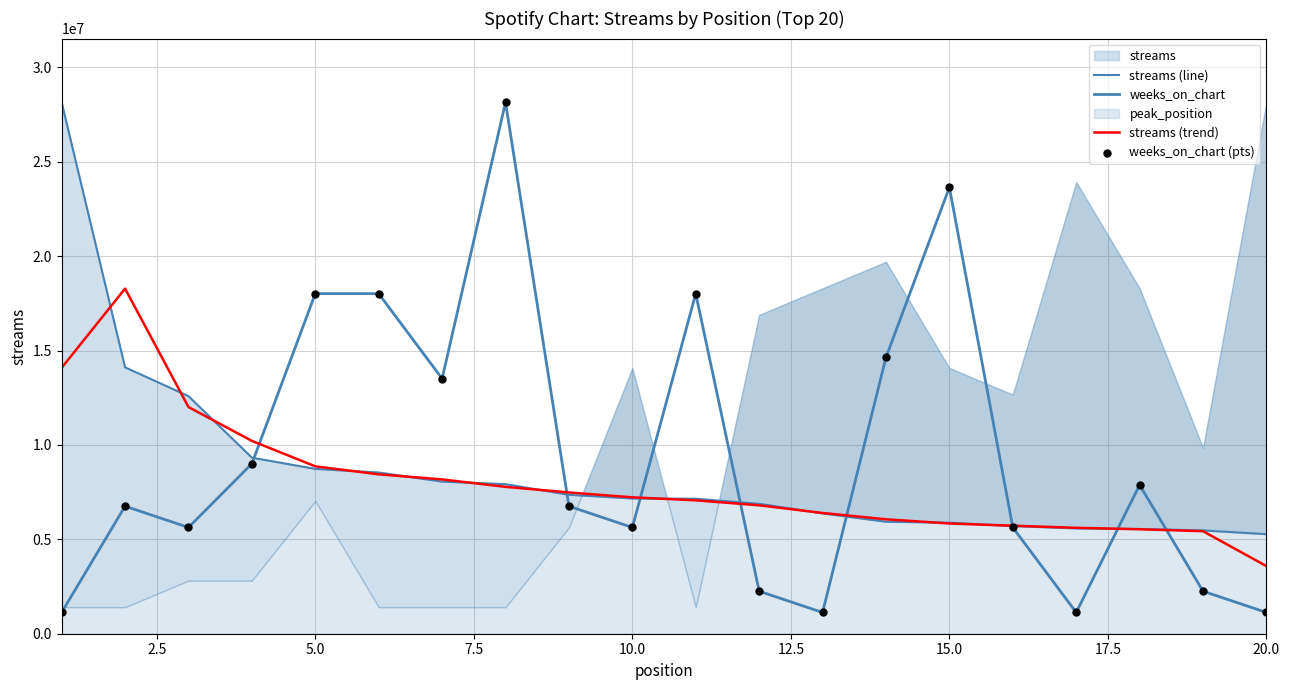

At how many categories does at least one series exceed 7450838?

13